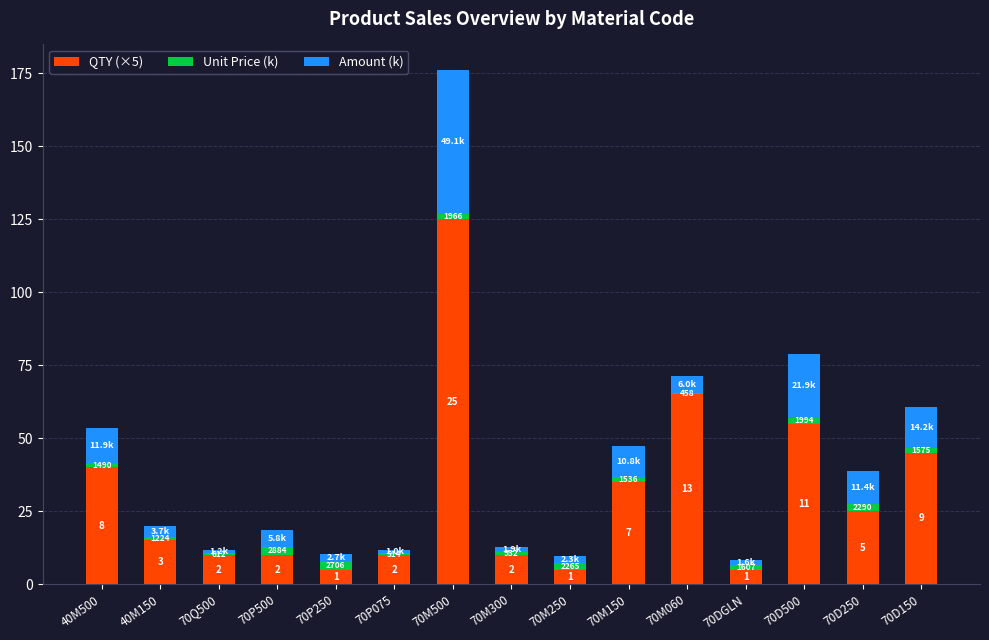

What is the approximate value of QTY (×5) at 70M300?

10.0